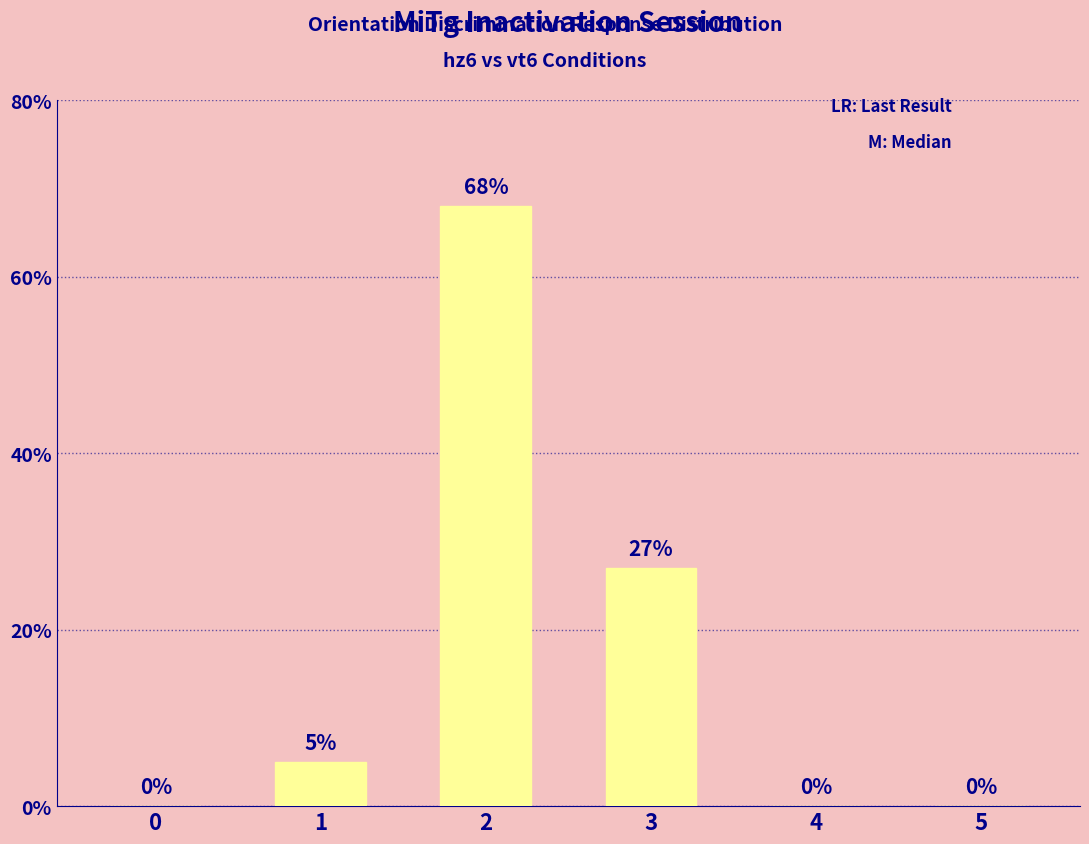

What is the average value?

17